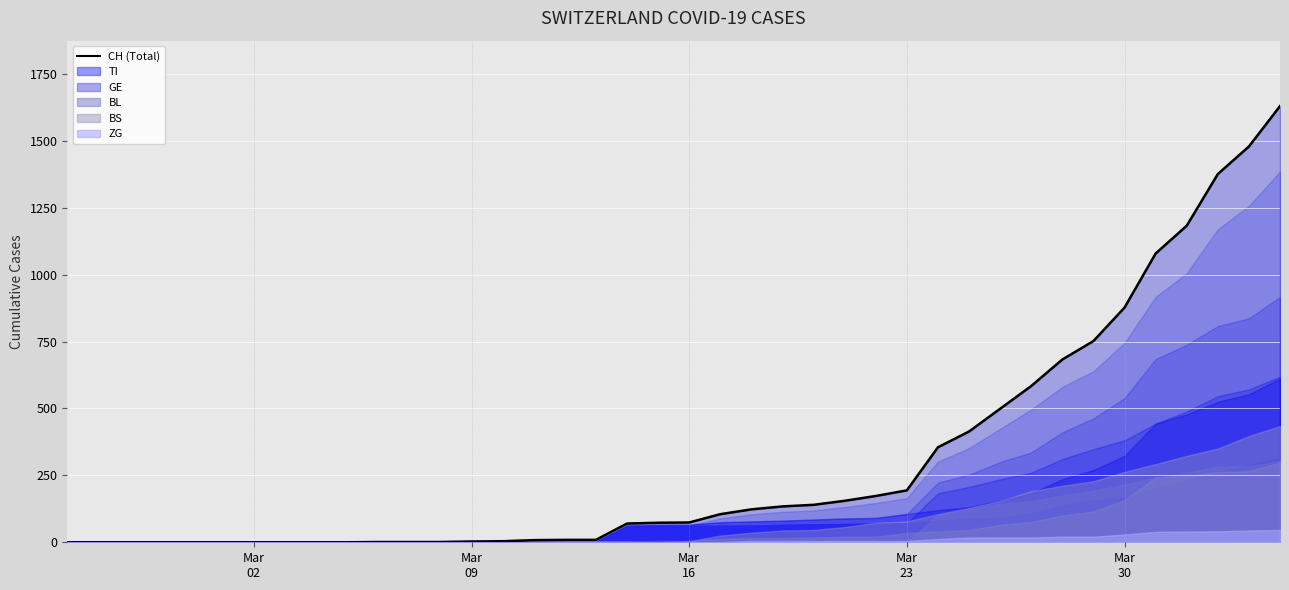

What position from the right is 2020-03-17?

19